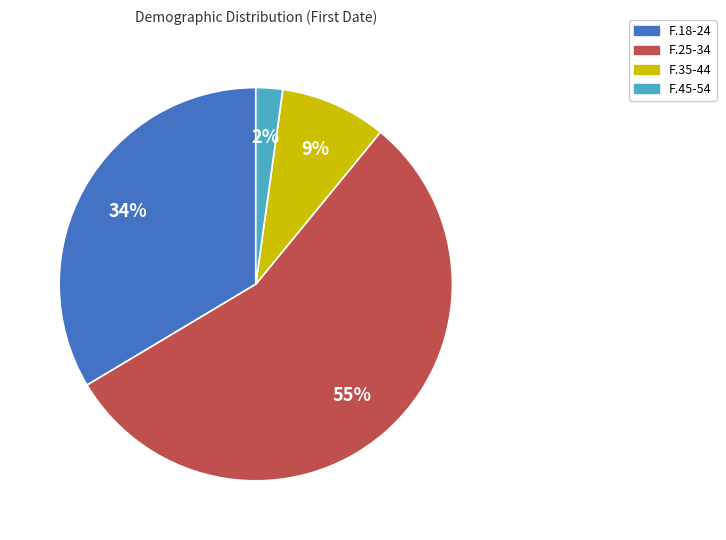

Which has a higher value, F.35-44 or F.18-24?

F.18-24